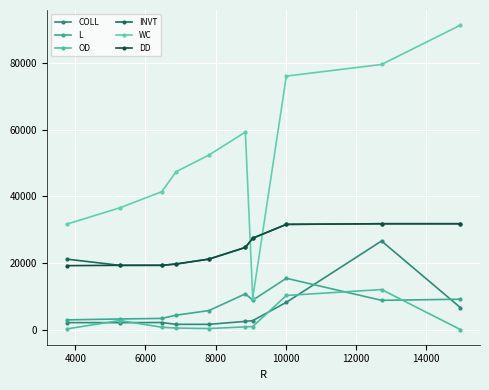

What is the minimum value for DD?

19193